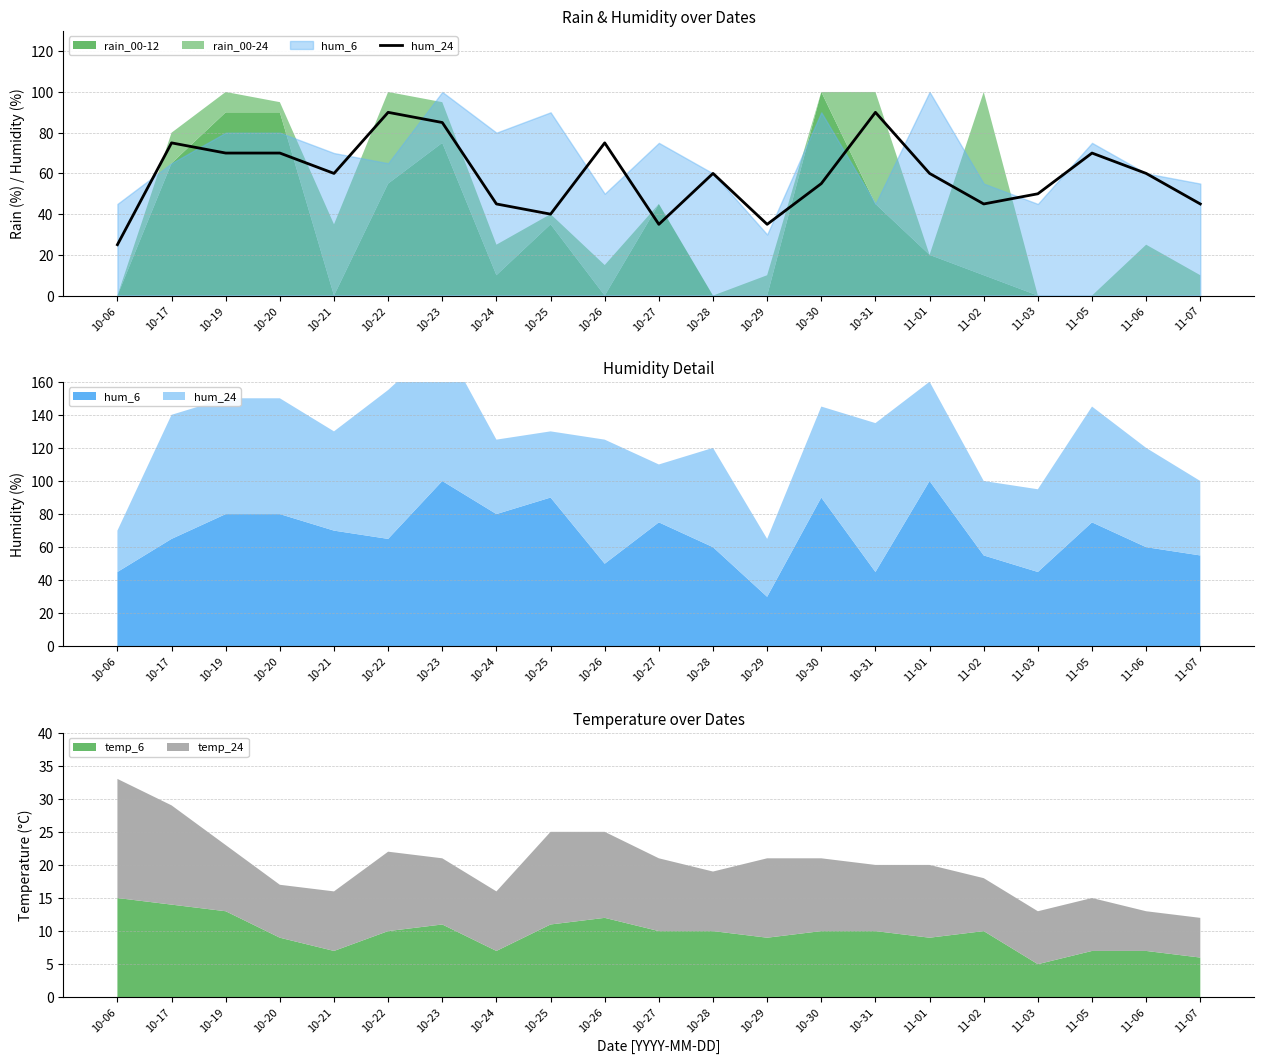

What position from the right is 10-26?

12